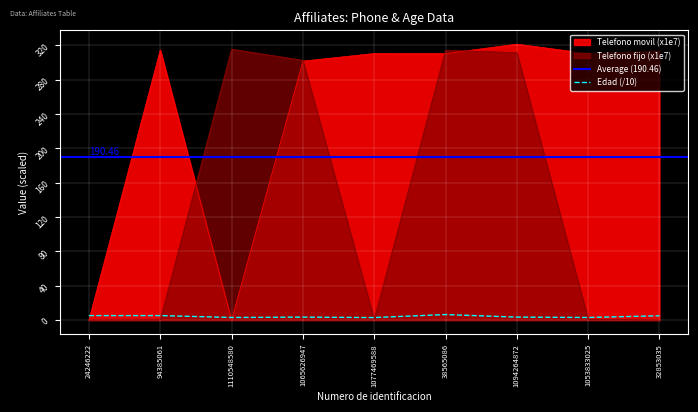

What position from the right is 24246222?

9